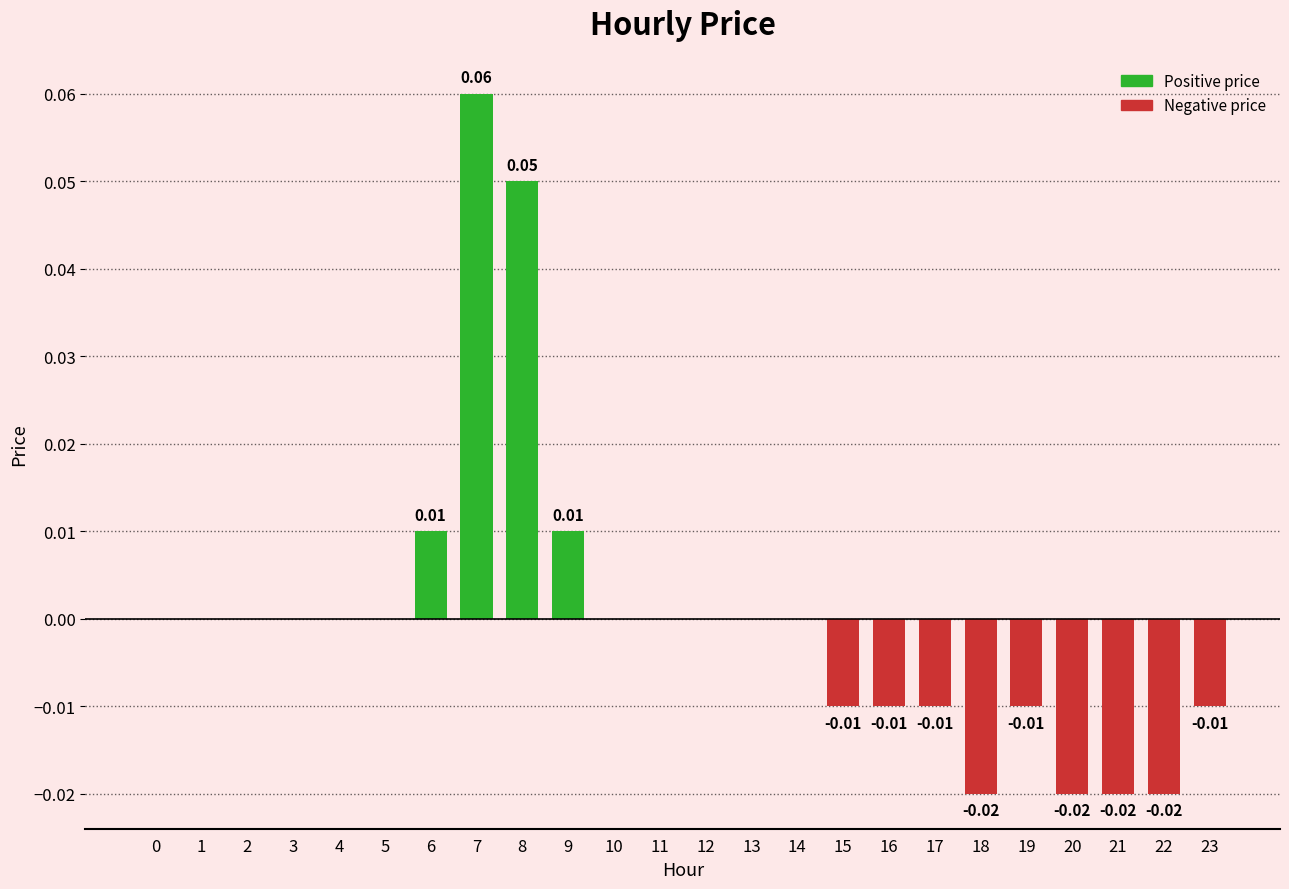

Count the number of categories in the chart.

24